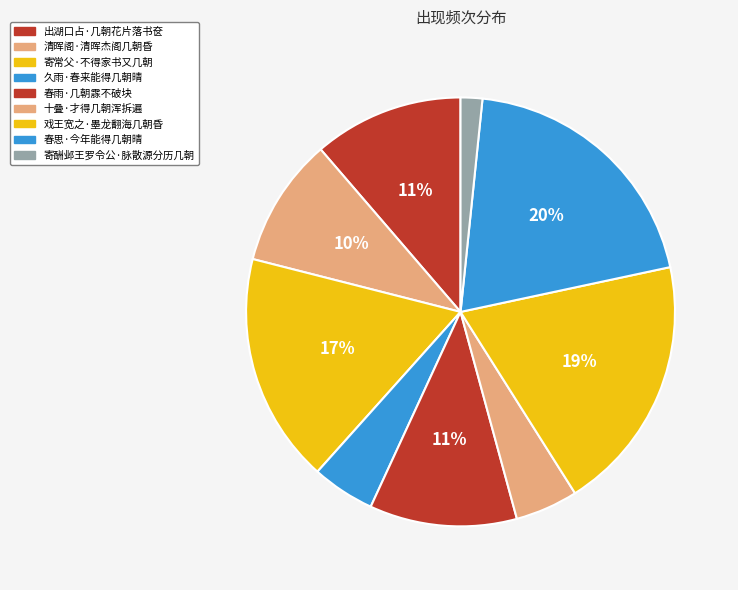

Which slice is the smallest?

寄酬邺王罗令公·脉散源分历几朝